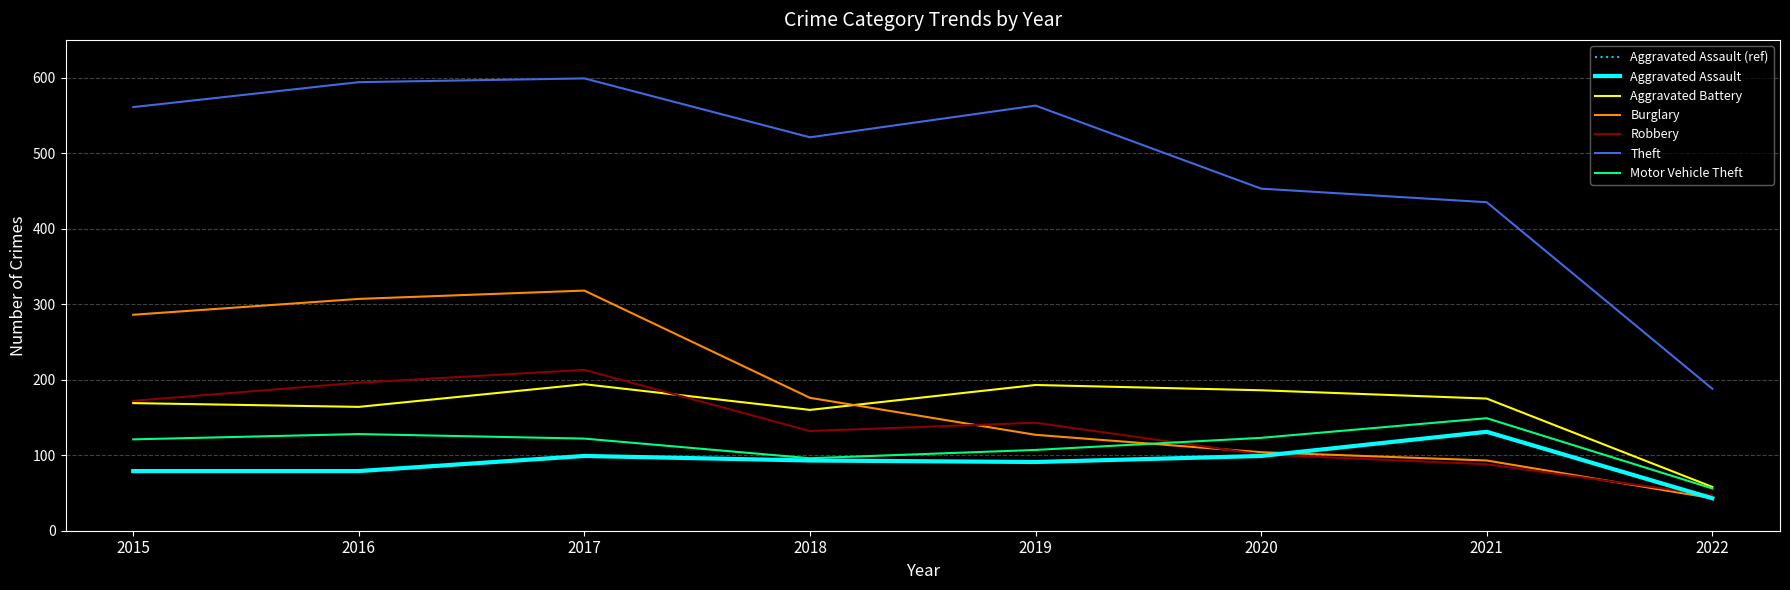

Does the chart have visible grid lines?

Yes